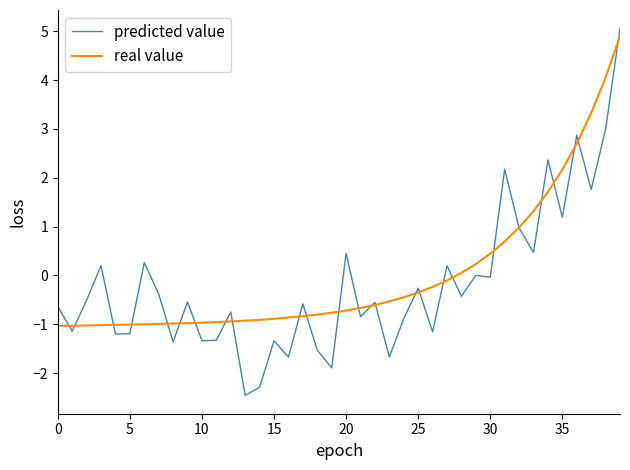

Which series has the widest spread of values?

predicted value